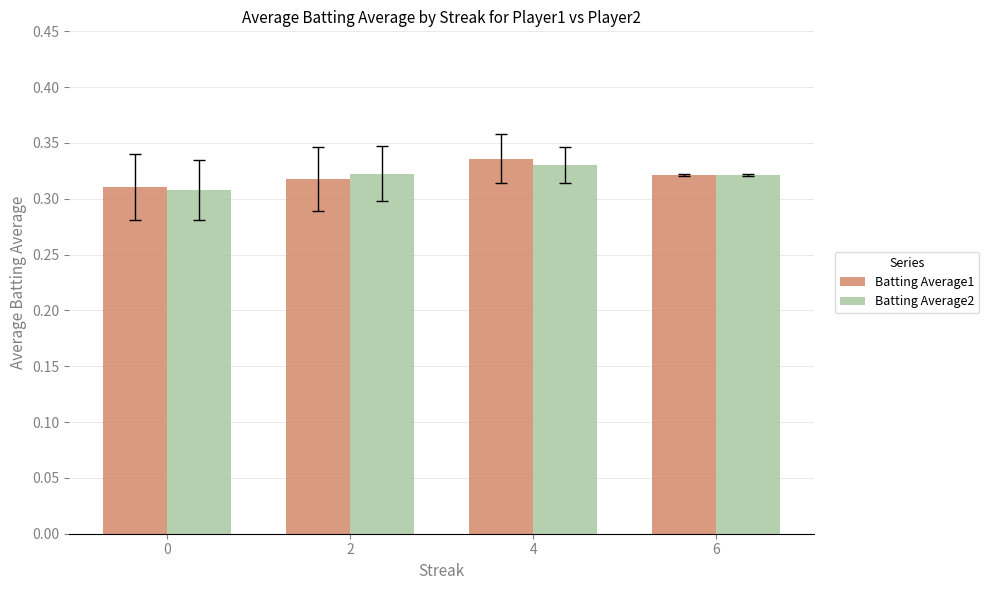

The value of Batting Average1 at 2 is 0.5. True or false?

False